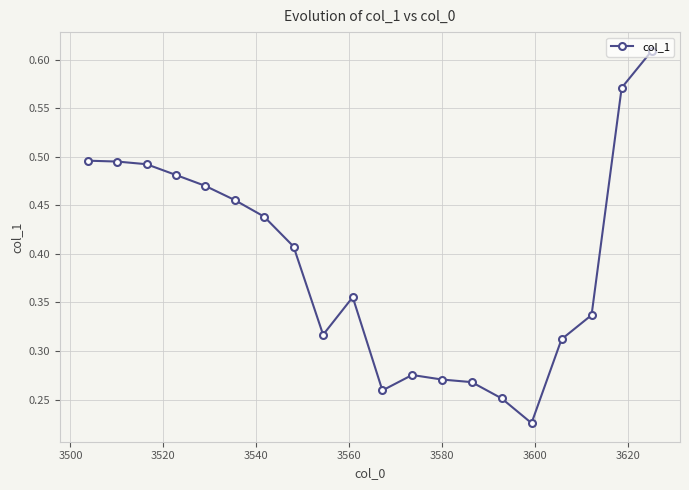

True or false: there are more than 0 points higher than both neighbors.

True